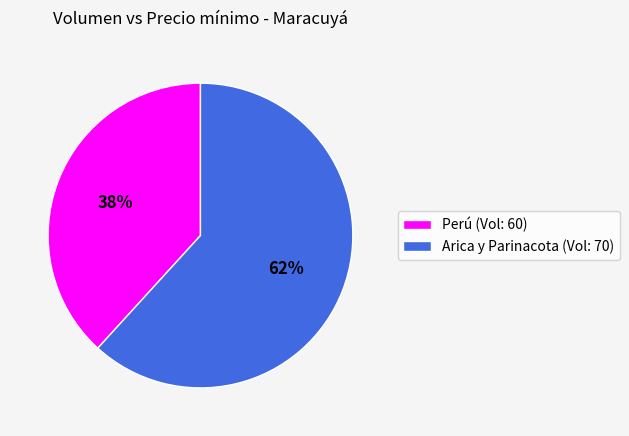

Do Perú (Vol: 60) and Arica y Parinacota (Vol: 70) together represent more than half of the pie?

Yes